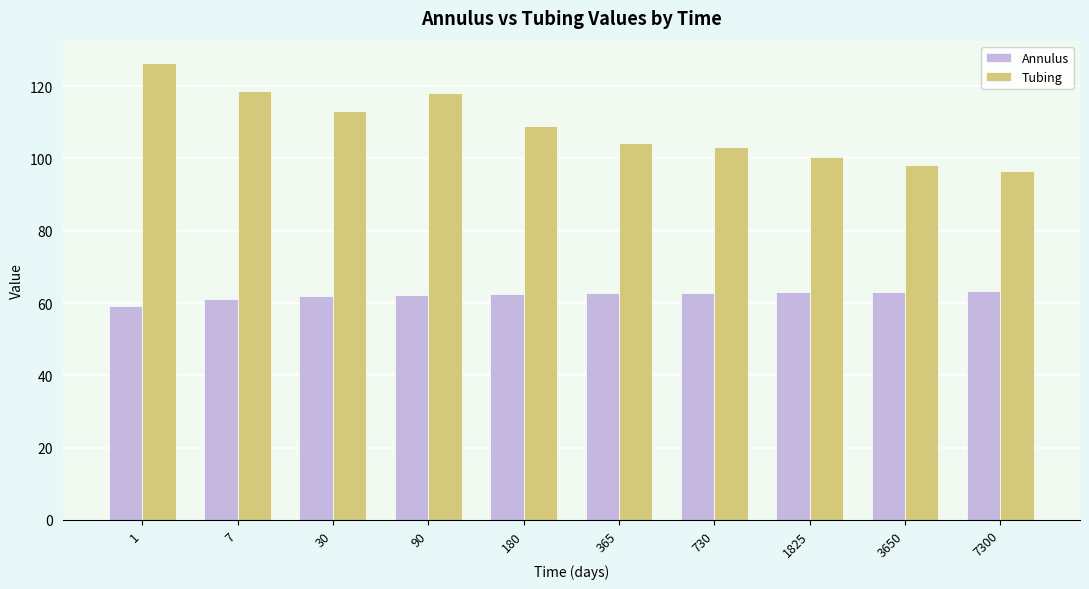

List the series in order of their overall mean, highest first.

Tubing, Annulus